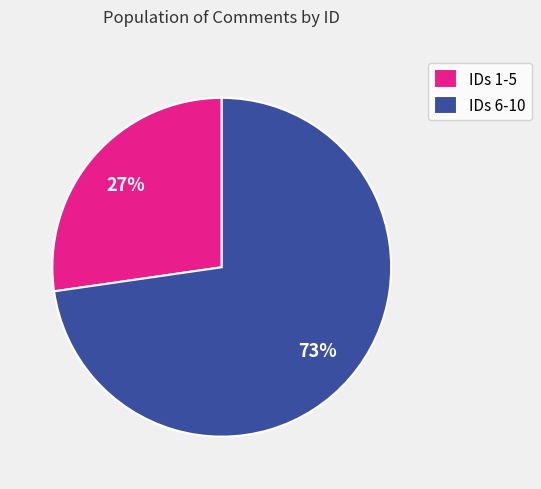

Is it true that IDs 6-10 is 73% of the pie?

True